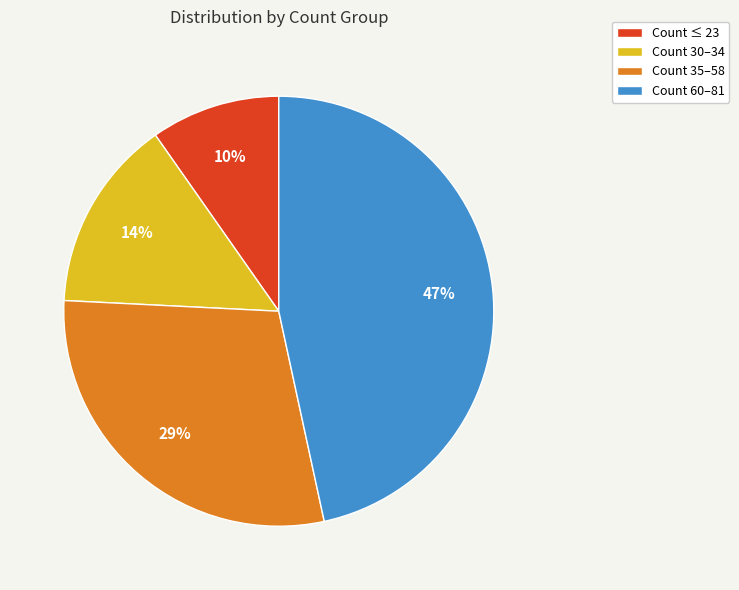

How many segments does this pie chart have?

4